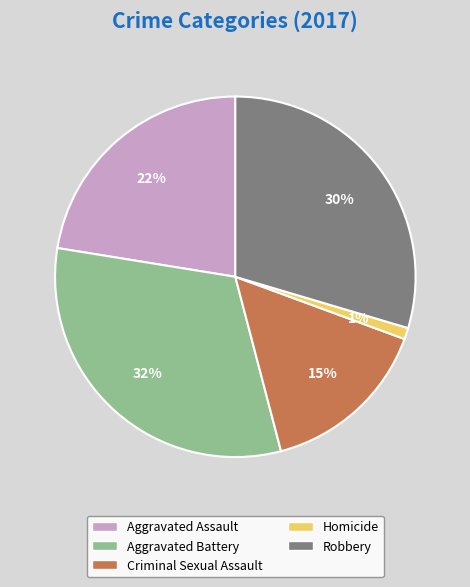

True or false: Homicide accounts for 11% of the total.

False